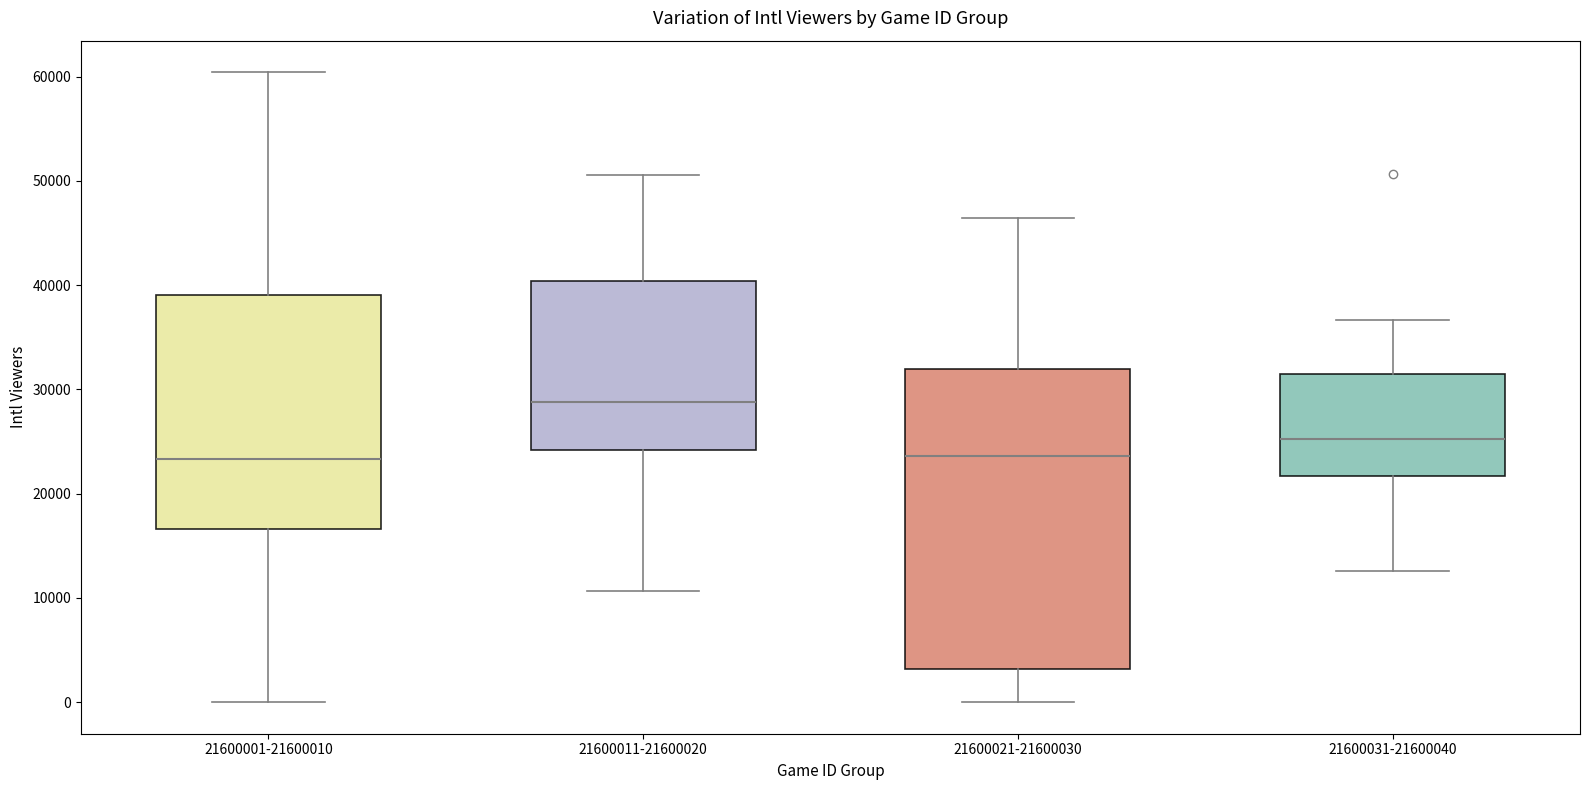

Which box's median line is the highest?

21600011-21600020